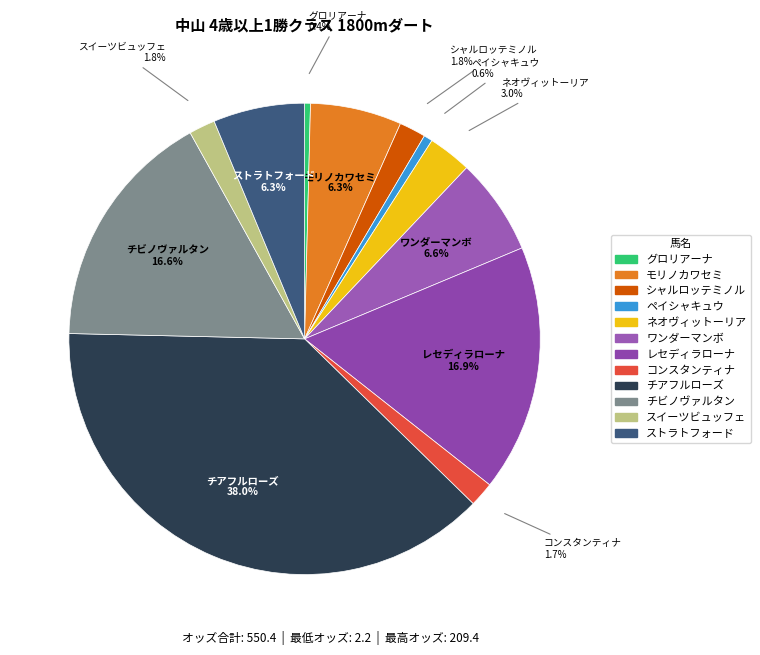

To the nearest percent, what is the difference between the largest and smallest slice percentages?

38%